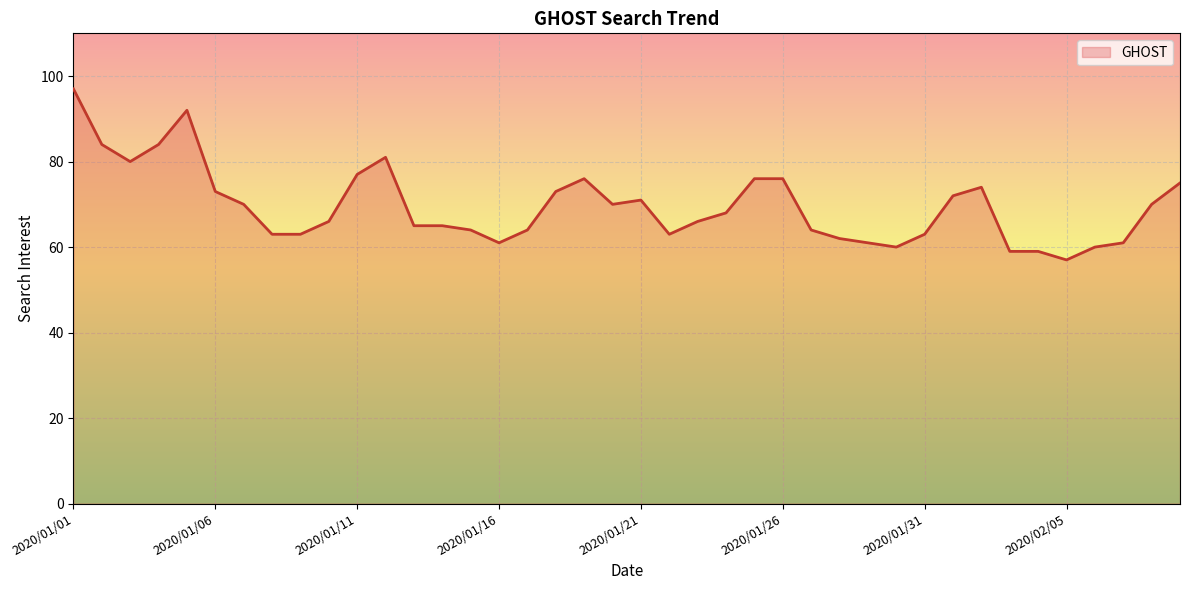

Does the chart display data point markers on the line(s)?

No